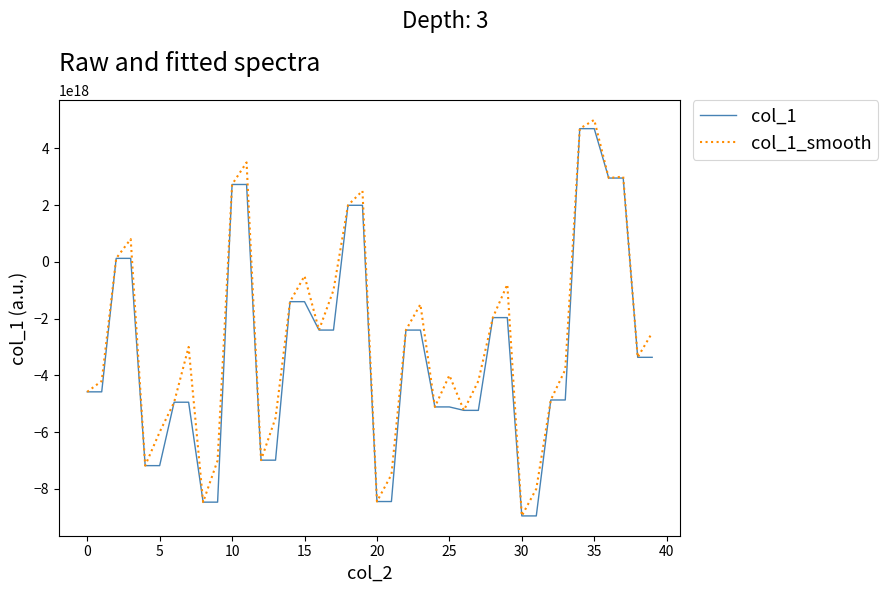

What are all the series names shown in the legend?

col_1, col_1_smooth